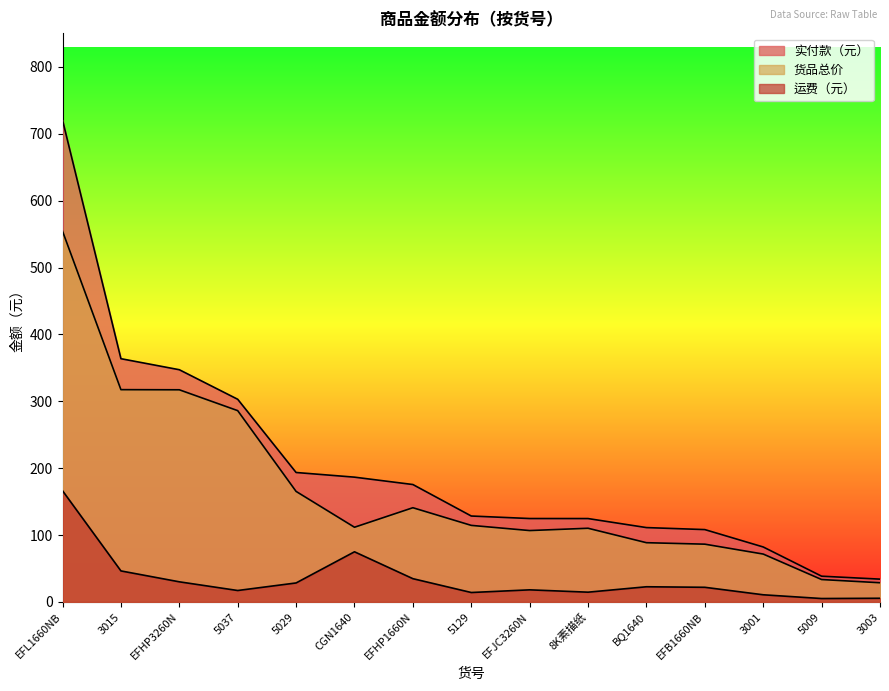

List the labels in order of 实付款（元） value, largest first.

EFL1660NB, 3015, EFHP3260N, 5037, 5029, CGN1640, EFHP1660N, 5129, EFJC3260N, 8K素描纸, BQ1640, EFB1660NB, 3001, 5009, 3003